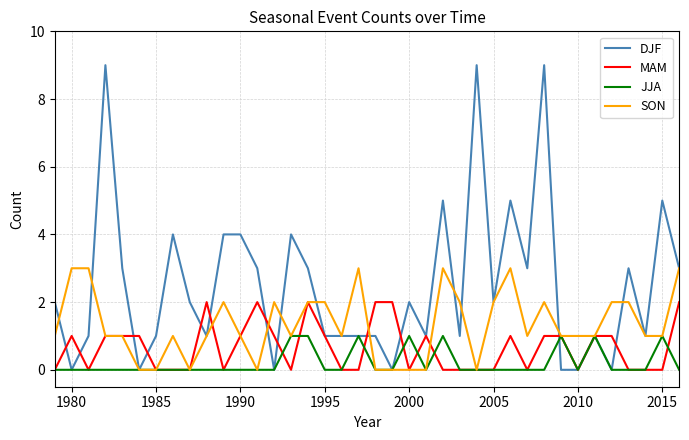

What is the highest value of the DJF series?

9